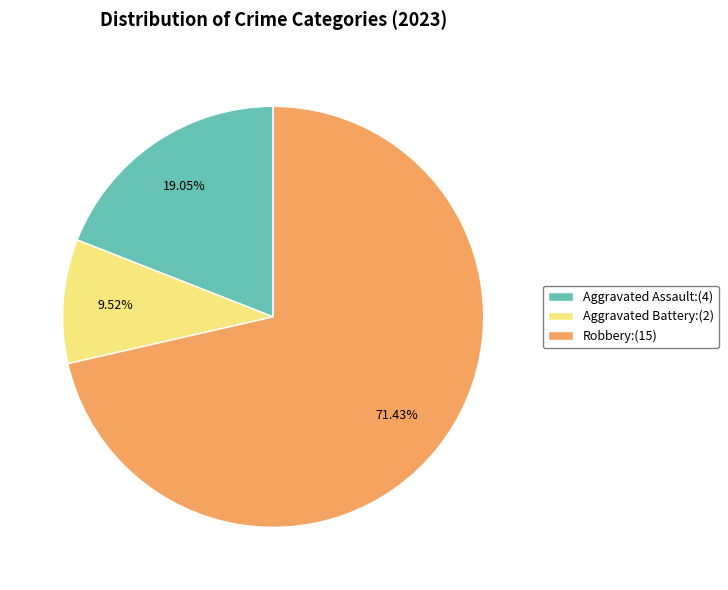

Does any single category account for the majority?

Yes